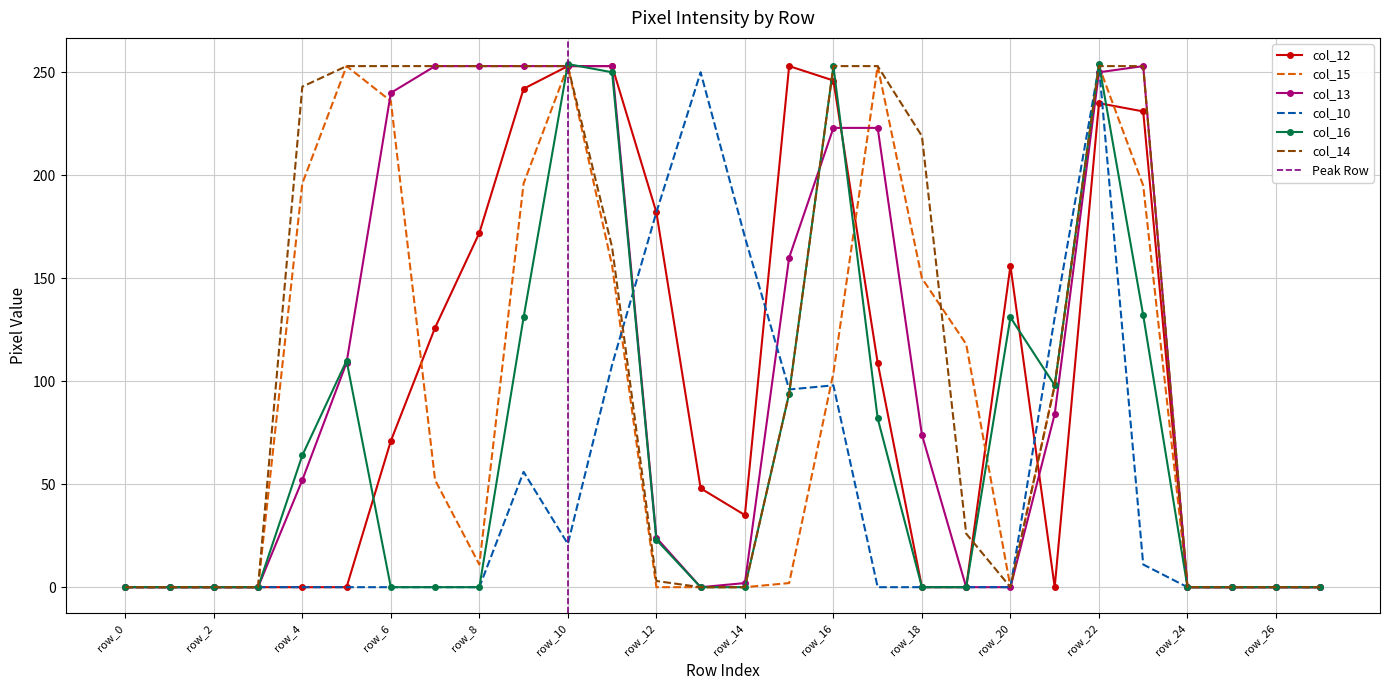

Where is the first local minimum for col_14?

row_20